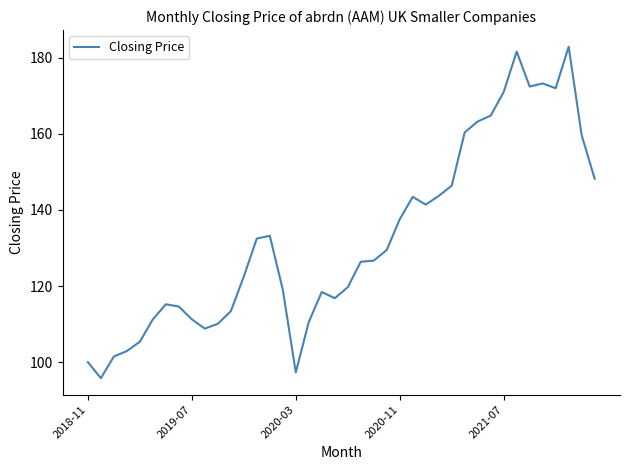

What is the difference between the maximum and minimum values?

87.1